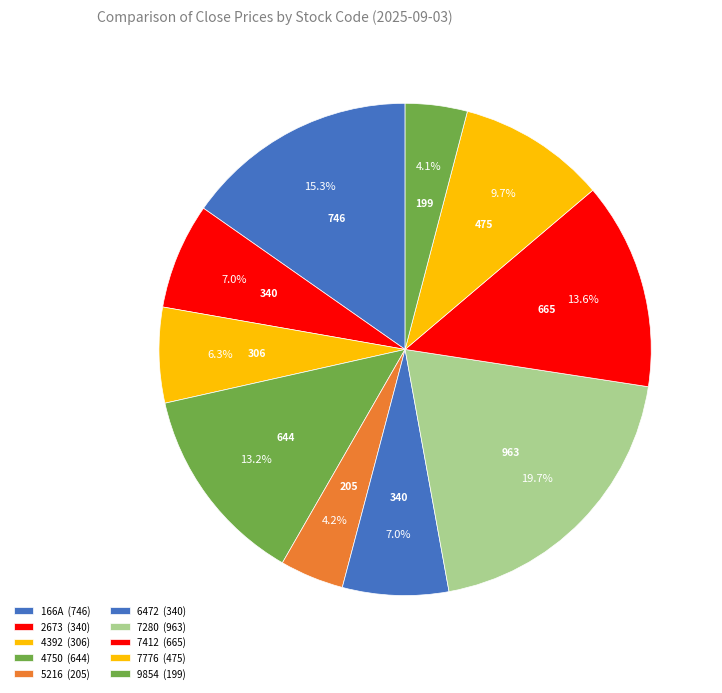

To the nearest percent, what percentage of the pie is 4750?

13%